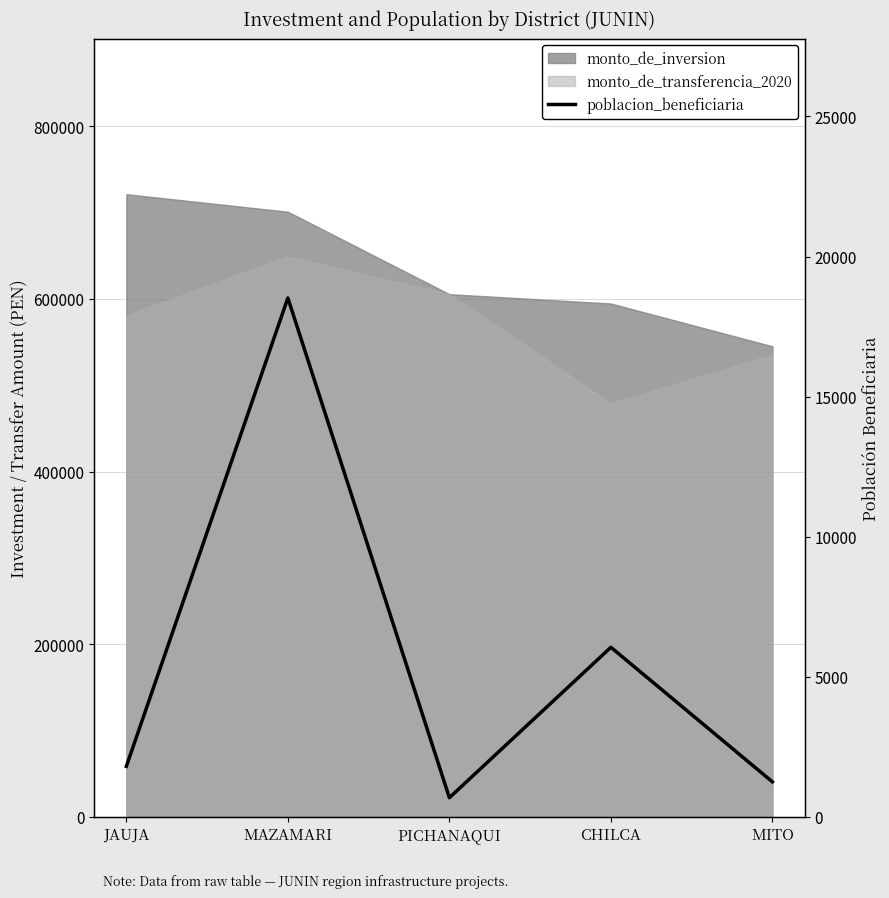

At which label does the data first exceed 1805?

MAZAMARI